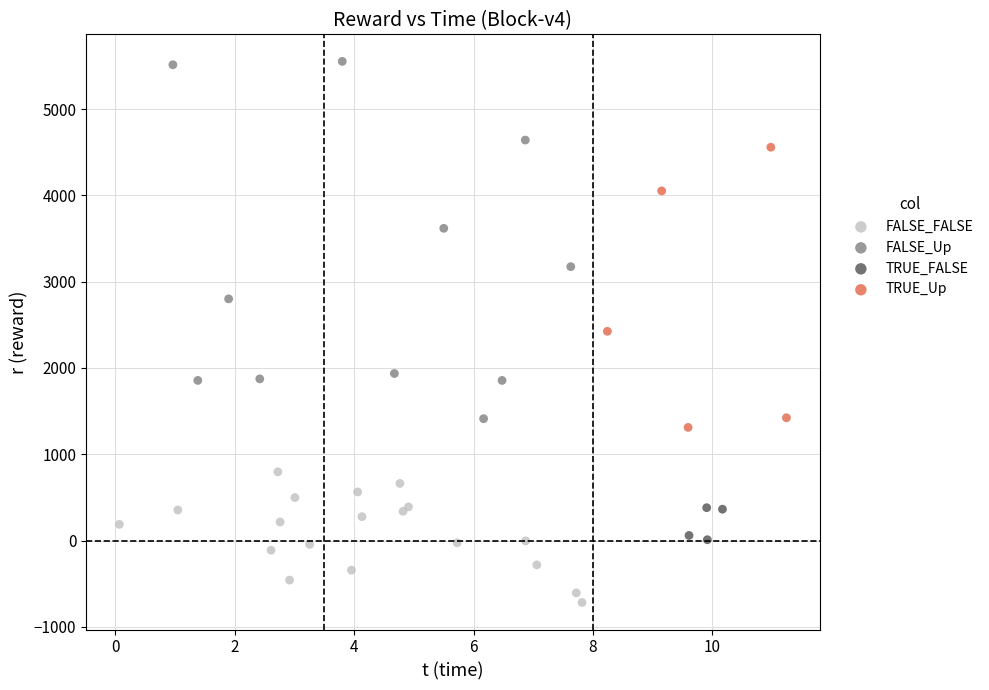

Which series reaches the minimum Y coordinate?

FALSE_FALSE